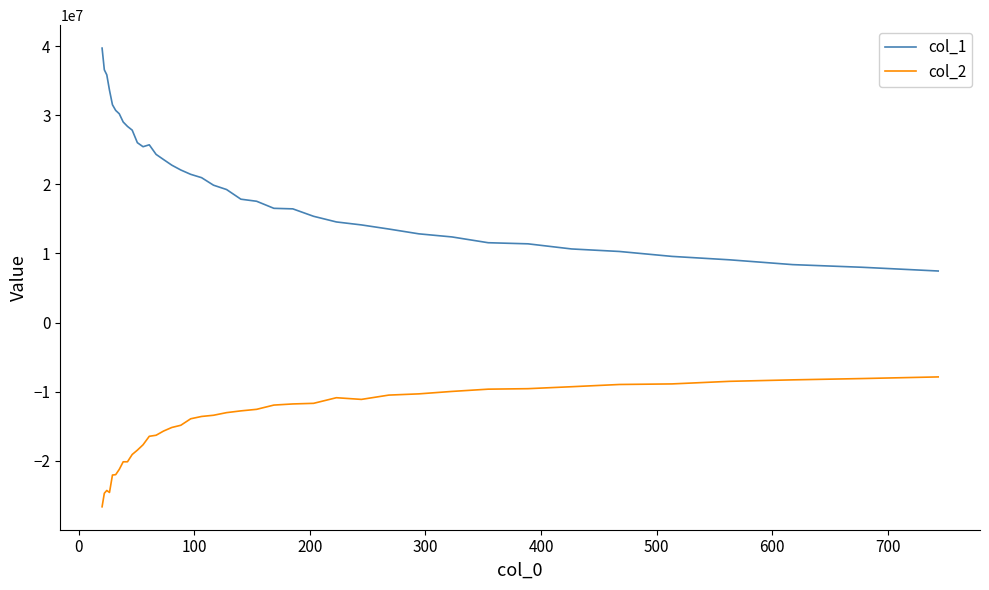

What is the difference between the maximum and minimum values in the col_2 series?

18788160.3